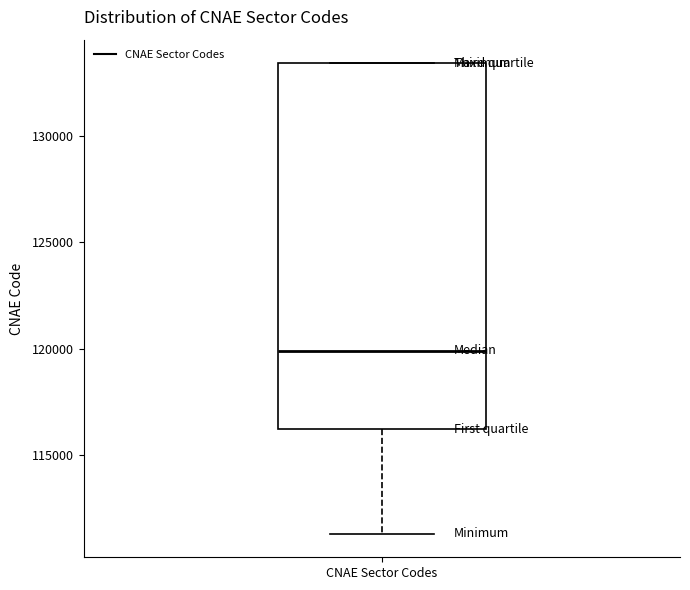

Read this box plot against the y-axis: the position of the median line, the range covered by the box, and the ends of both whiskers. The values are not printed on the chart, so give them approximately, as read against the axis.

median 120000, box 116000 to 133500, whiskers 111500 to 133500